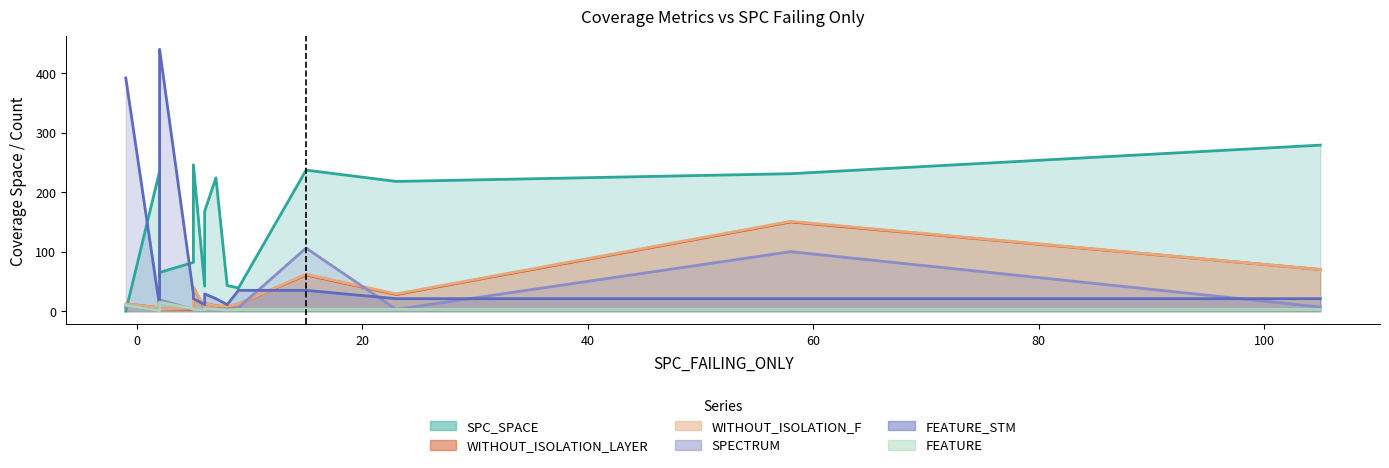

What is the sum of all SPC_SPACE values?

2204